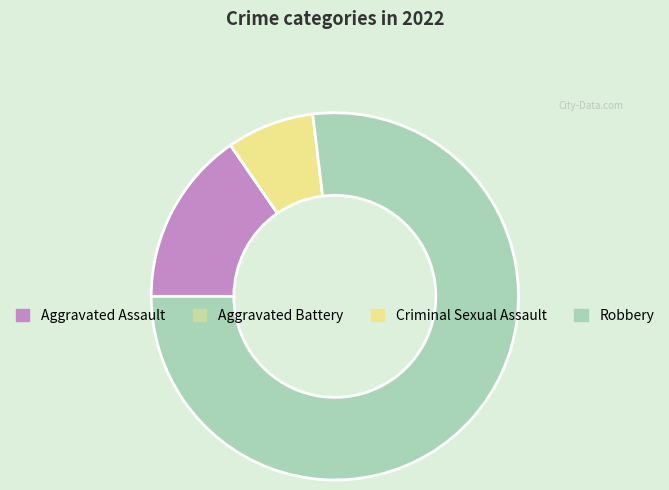

True or false: Criminal Sexual Assault accounts for 15% of the total.

False